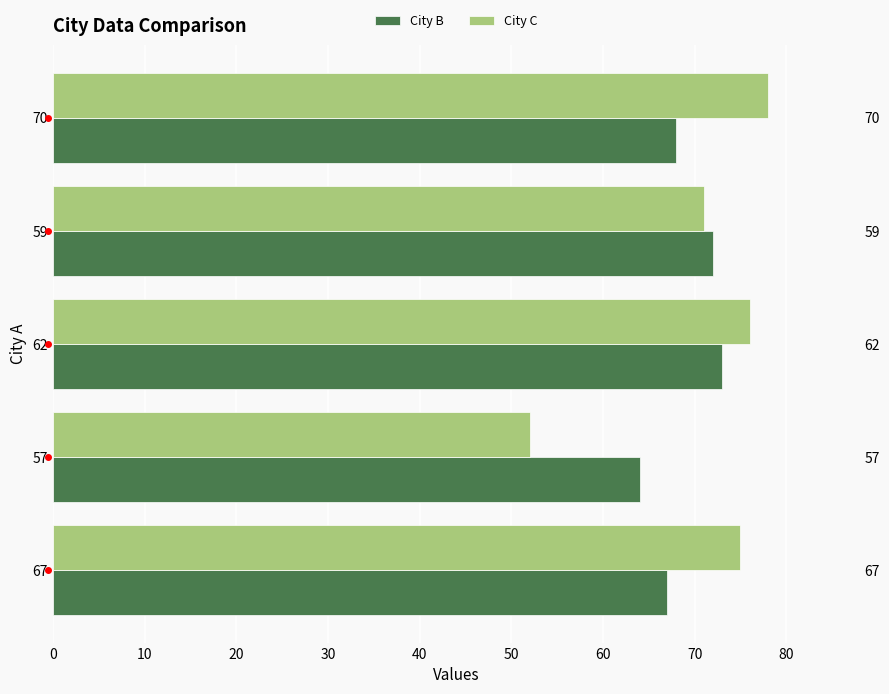

How many groups of bars are there?

5